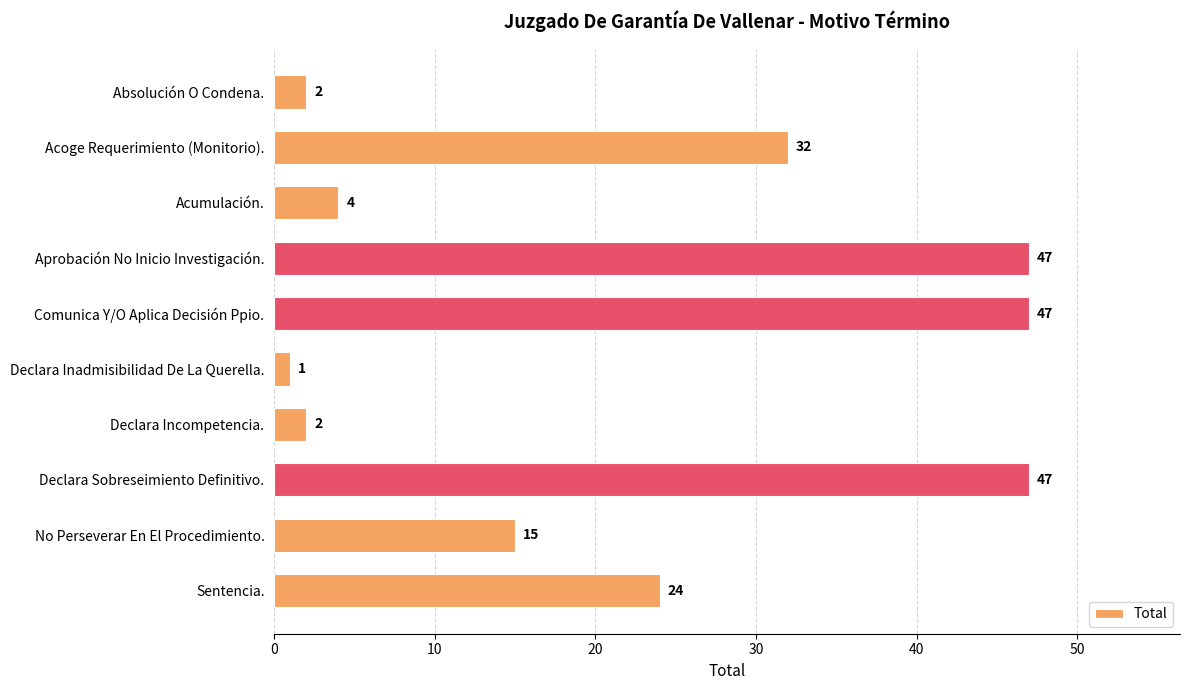

Between Declara Inadmisibilidad De La Querella. and Declara Incompetencia., which is larger?

Declara Incompetencia.